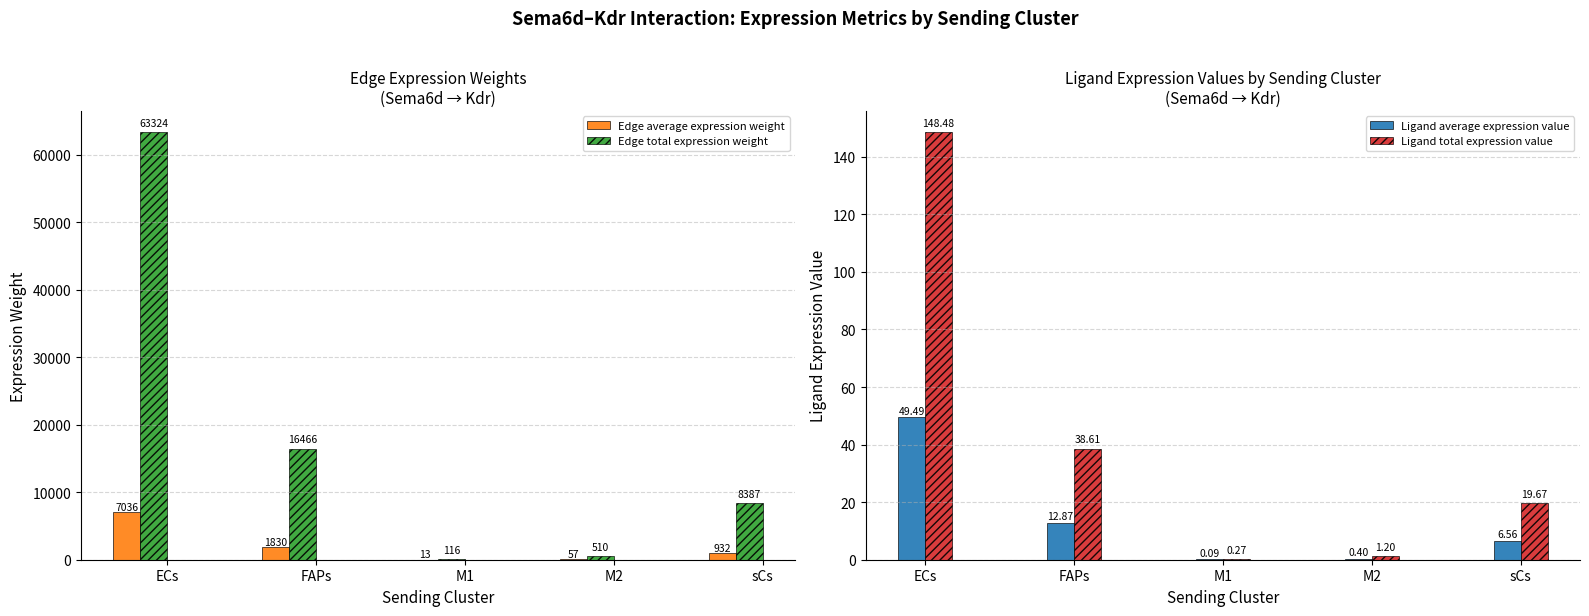

Which series has the largest total across all categories?

Edge total expression weight